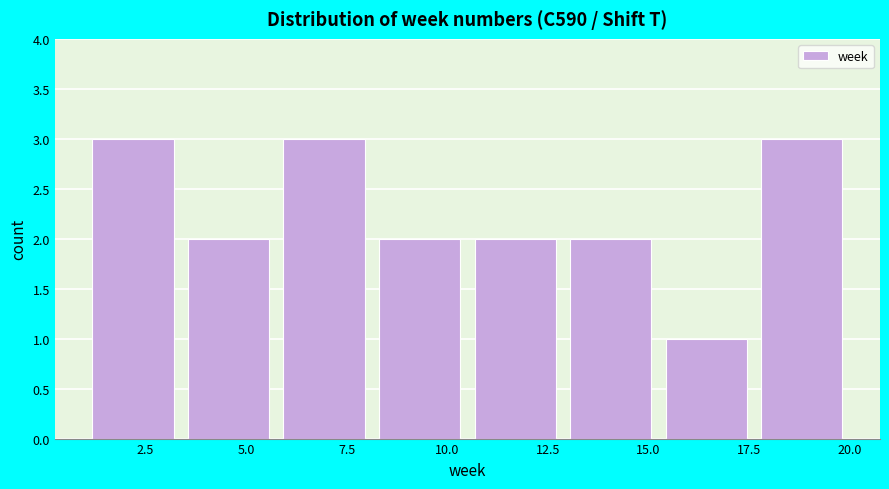

Reading left to right, list every bar in this chart as the range it spans on the x-axis followed by its height. Neither the bar edges nor the heights are printed on the chart, so give them approximately, as read against the axes.

1.0 to 3.5: 3
3.5 to 6.0: 2
6.0 to 8.0: 3
8.0 to 10.5: 2
10.5 to 13.0: 2
13.0 to 15.5: 2
15.5 to 17.5: 1
17.5 to 20.0: 3